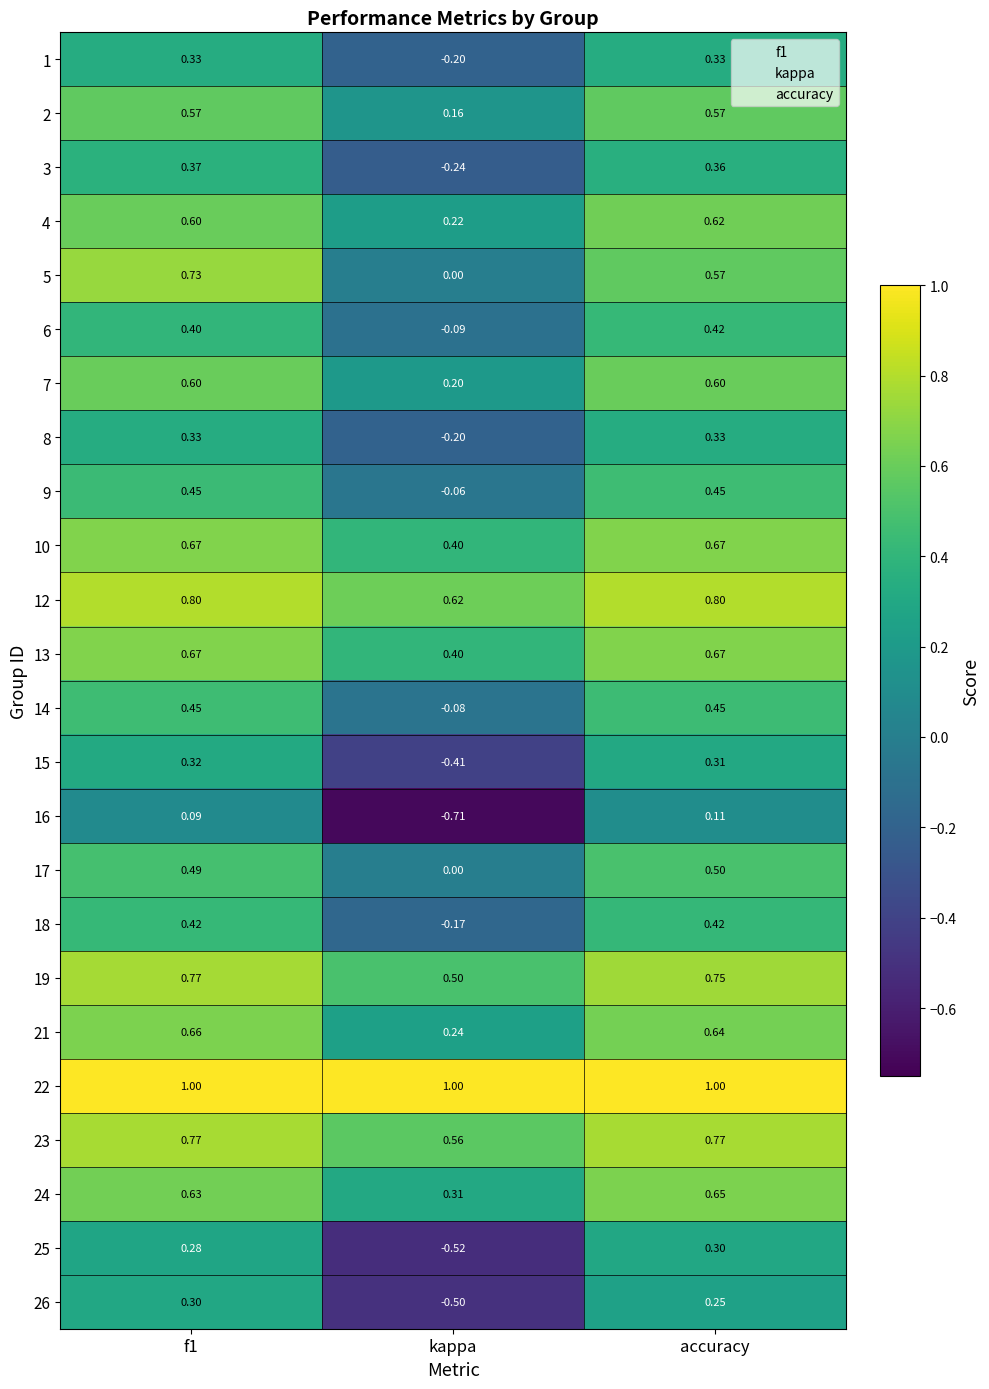

Where is 12 nearest to the value 0?

kappa